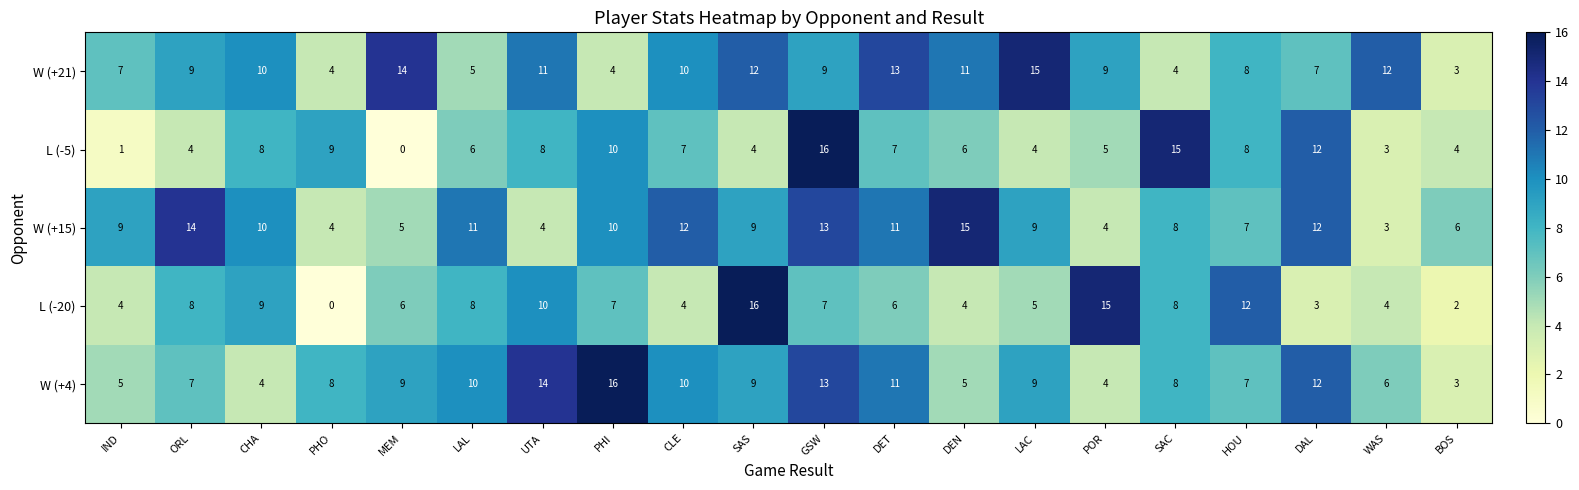

What is the highest value of the W (+15) series?

15